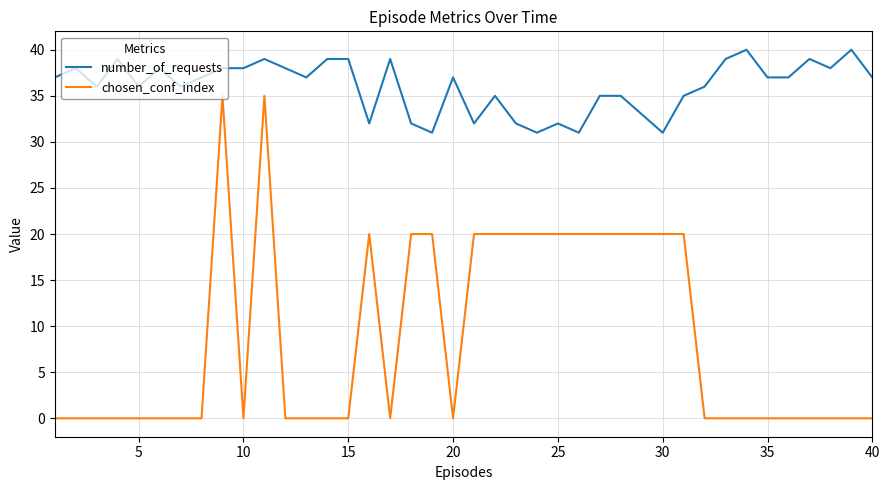

Which series has the largest total across all categories?

number_of_requests